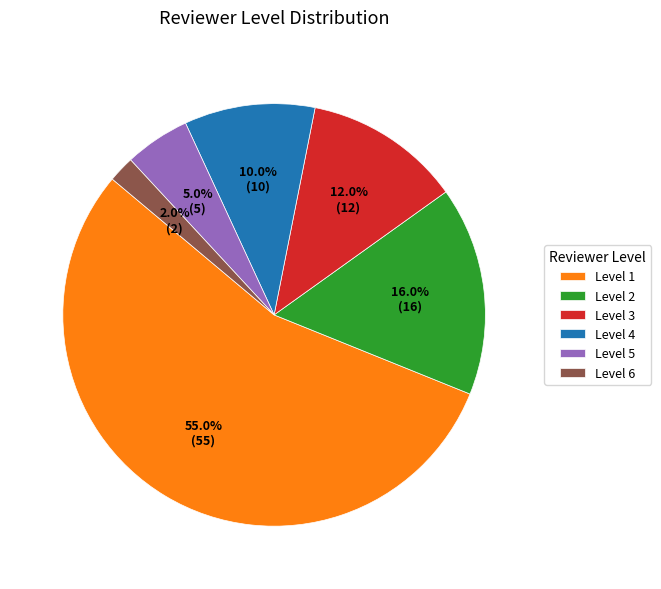

True or false: Level 3 accounts for 17% of the total.

False